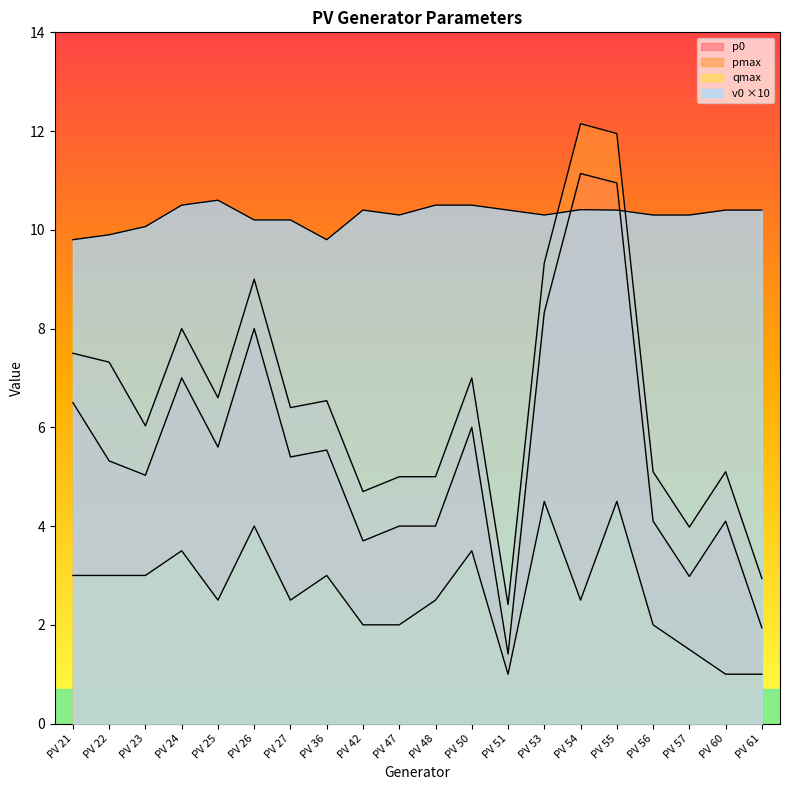

True or false: qmax and v0 cross at least once.

False